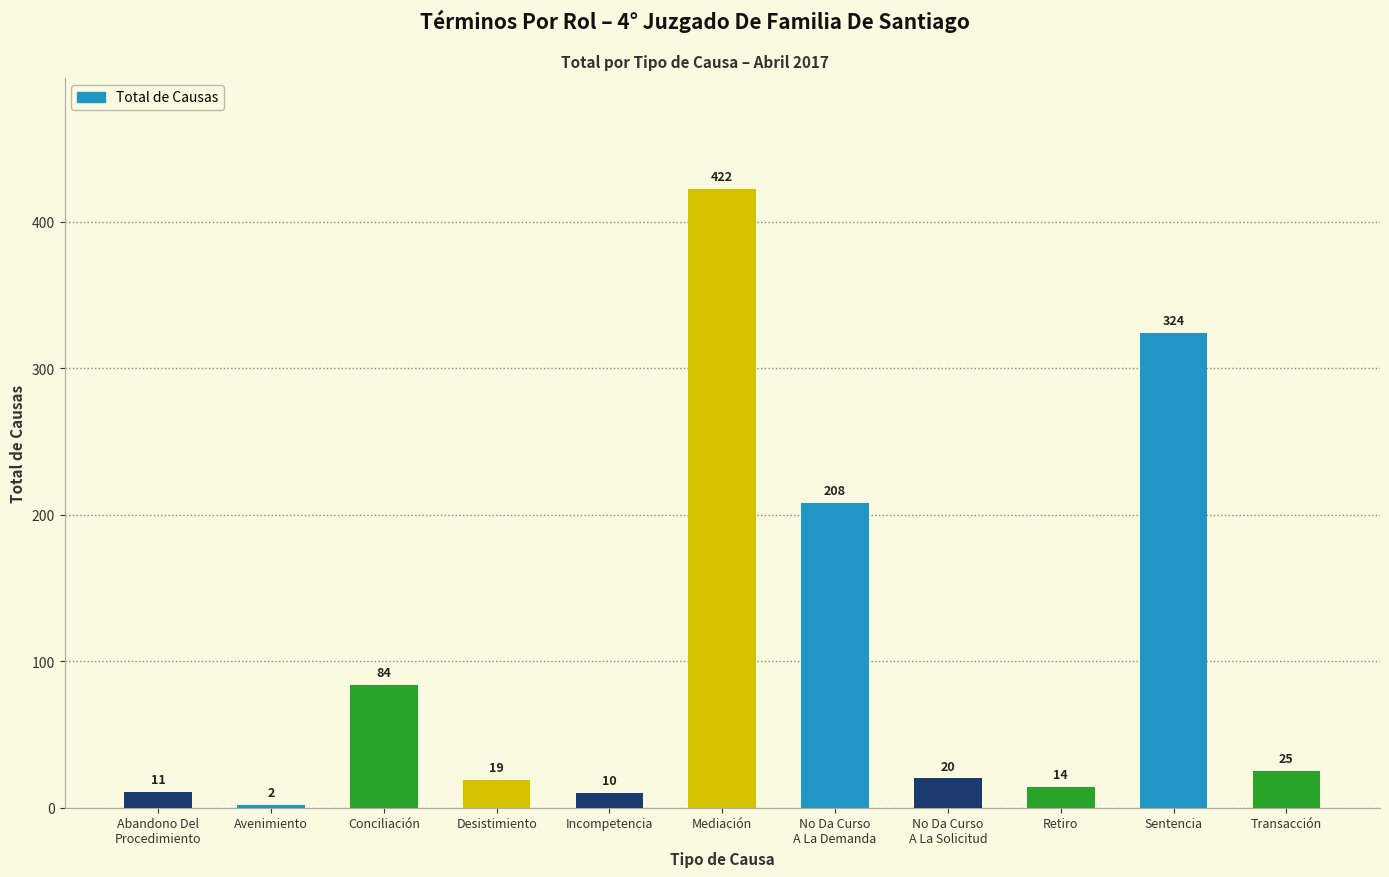

What is the change in value from Abandono Del
Procedimiento to Incompetencia?

-1